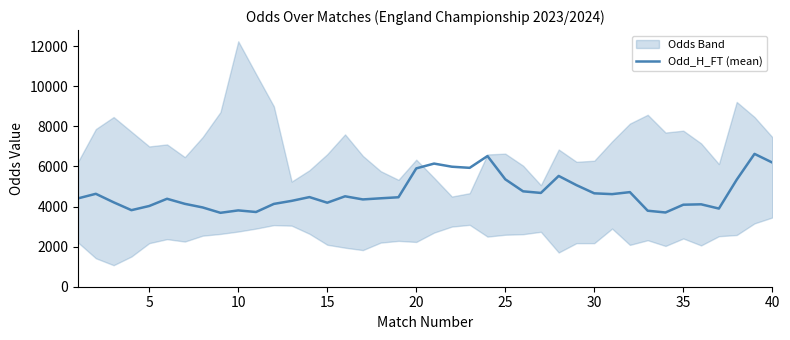

What is the maximum value shown in the chart?

6628